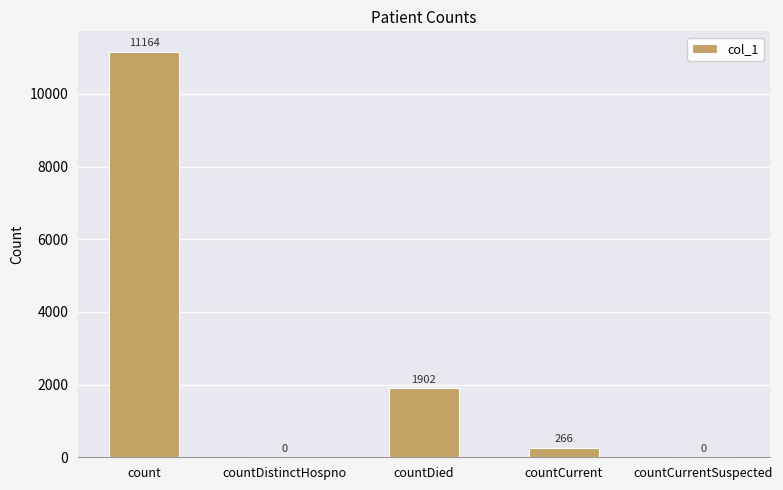

Reading left to right, list all the values displayed in this chart.

11164	0	1902	266	0